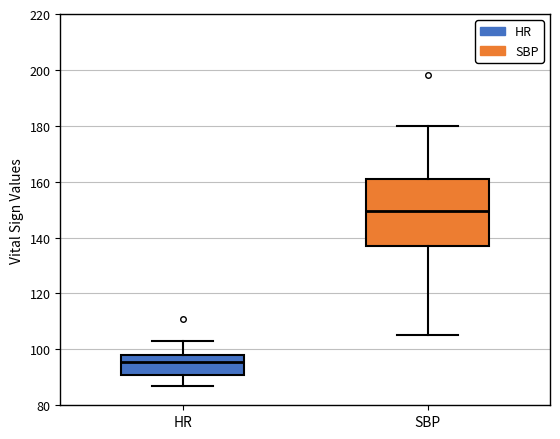

Reading left to right, read every box against the y-axis: the position of its median line, the range the box covers, and the ends of its whiskers. The values are not printed on the chart, so give them approximately, as read against the axis.

HR: median 96, box 92 to 98, whiskers 88 to 104
SBP: median 150, box 138 to 162, whiskers 106 to 180